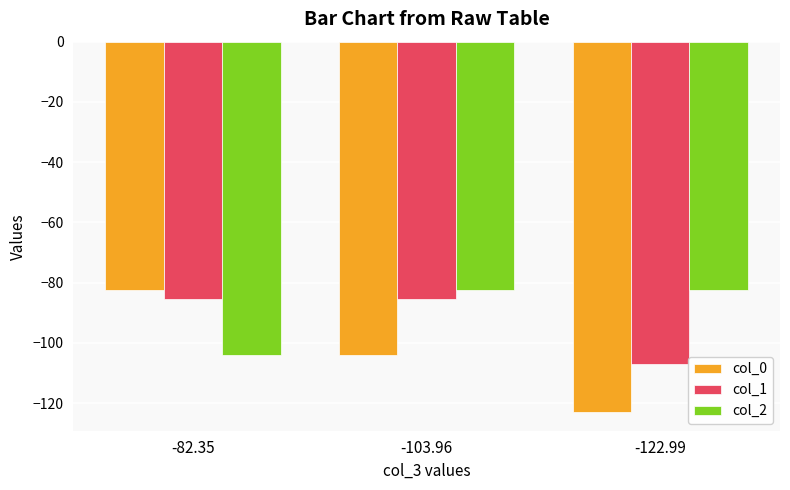

List the series in order of their overall mean, highest first.

col_2, col_1, col_0